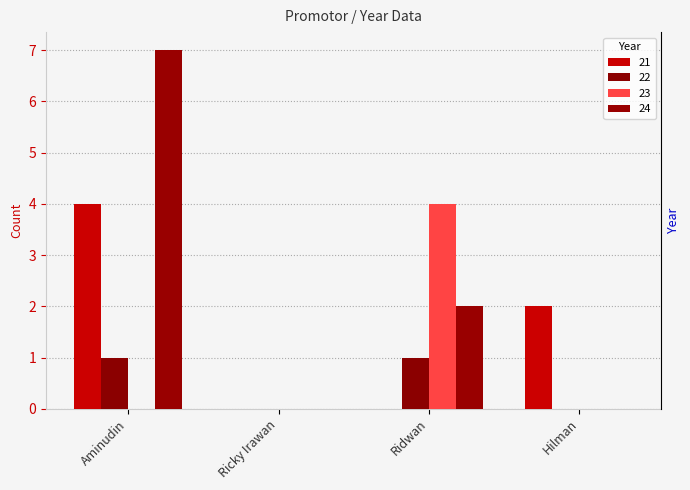

Reading left to right, extract all data points from this chart.

21: Aminudin=4	Ricky Irawan=0	Ridwan=0	Hilman=2
22: Aminudin=1	Ricky Irawan=0	Ridwan=1	Hilman=0
23: Aminudin=0	Ricky Irawan=0	Ridwan=4	Hilman=0
24: Aminudin=7	Ricky Irawan=0	Ridwan=2	Hilman=0